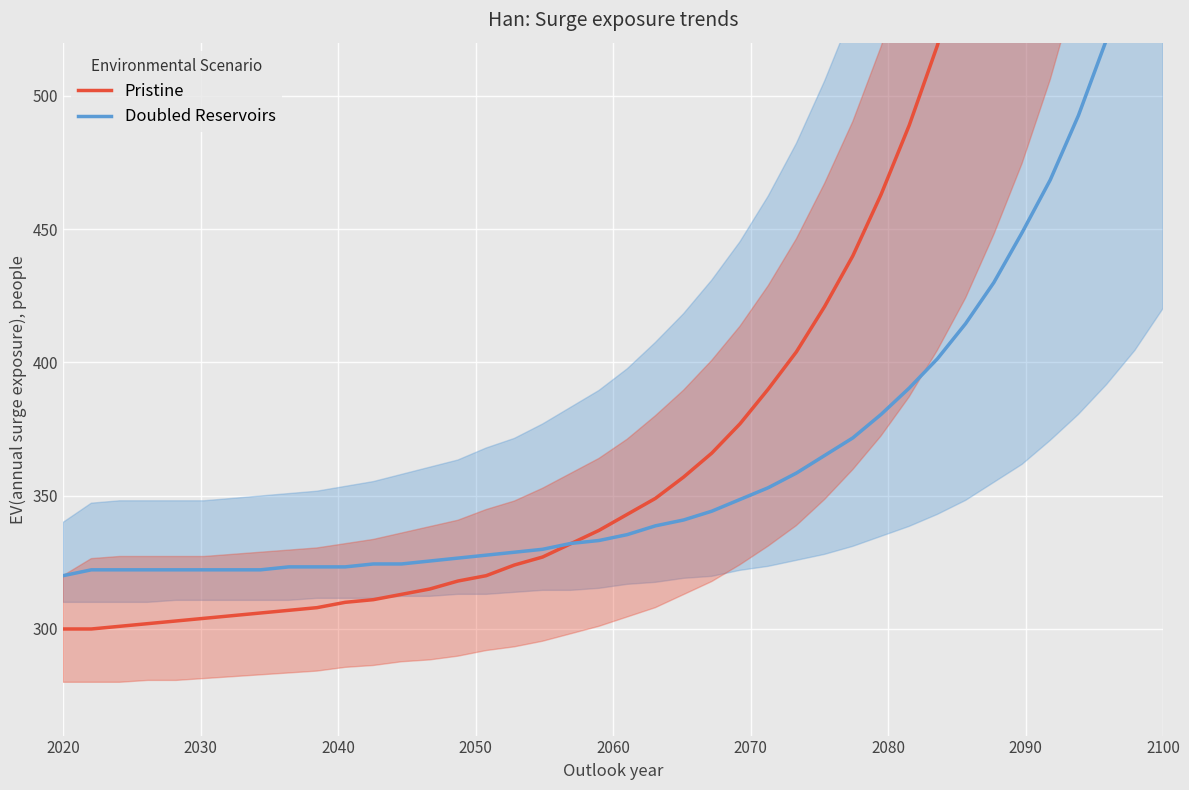

How many values in the Pristine series are below 343?

20